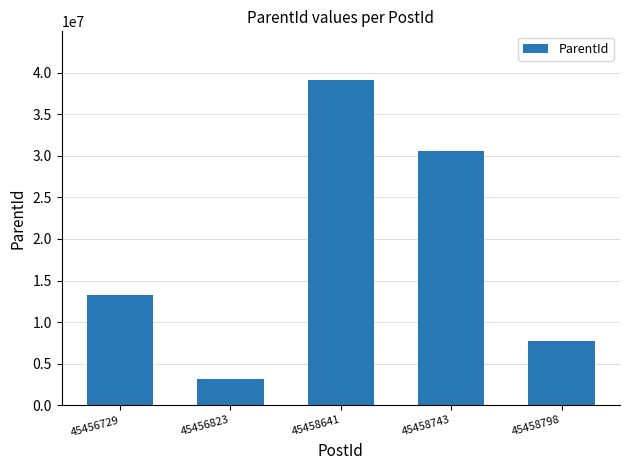

How many categories are shown in the chart?

5